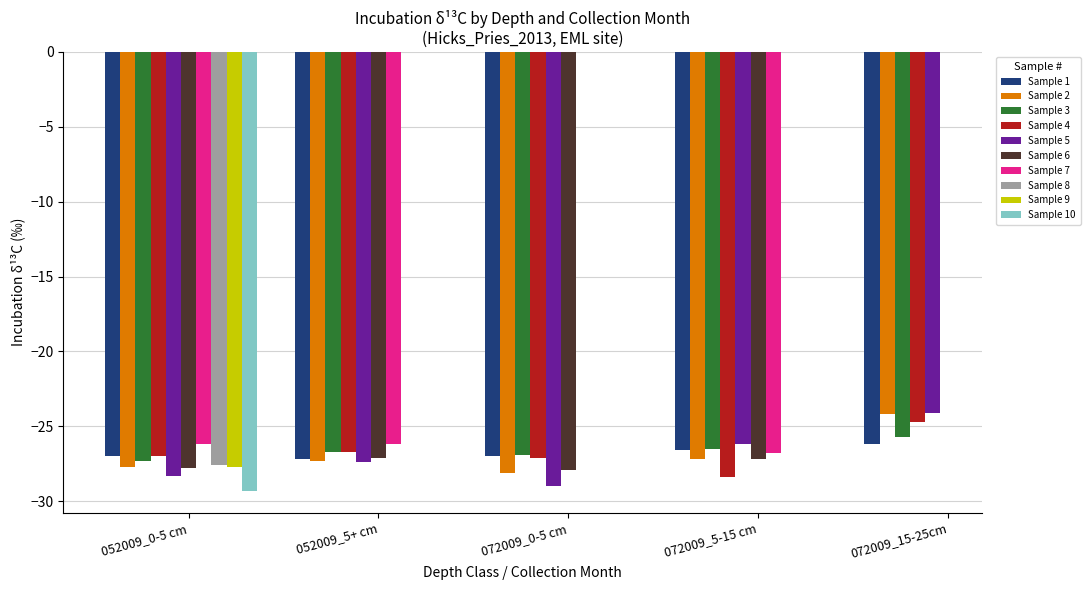

What is the sum of all Sample 5 values?

-135.0